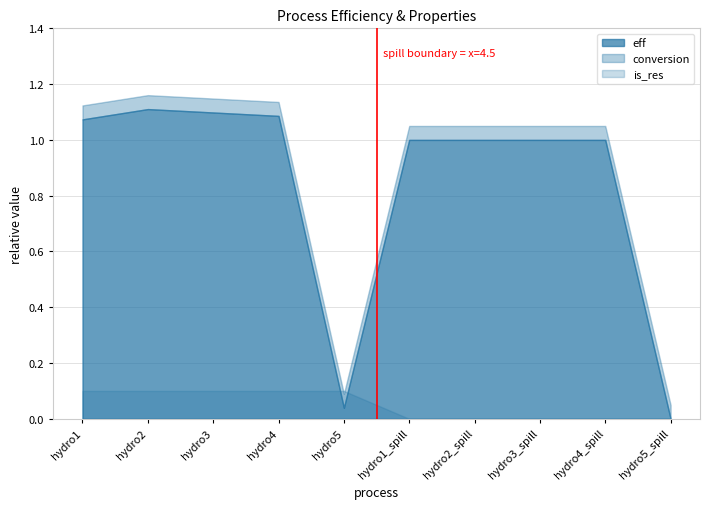

At which label does eff first exceed 1?

hydro1